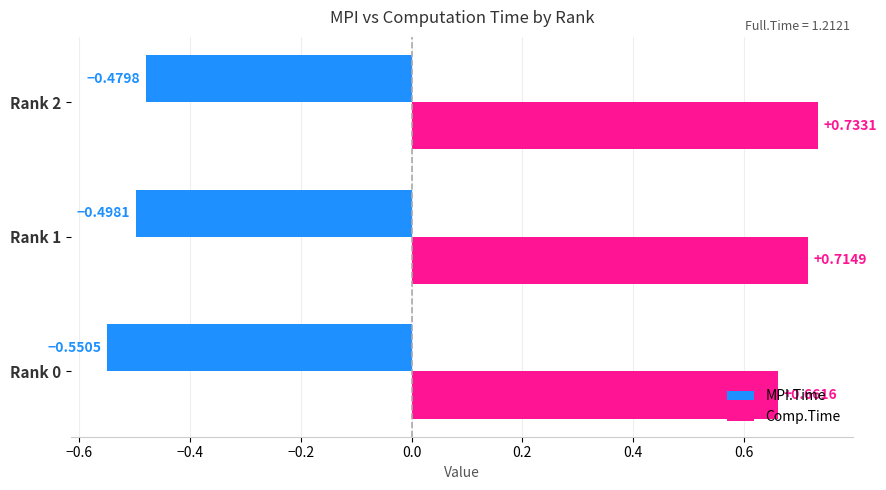

Rank the series by their maximum value, from highest to lowest.

Comp.Time, MPI.Time